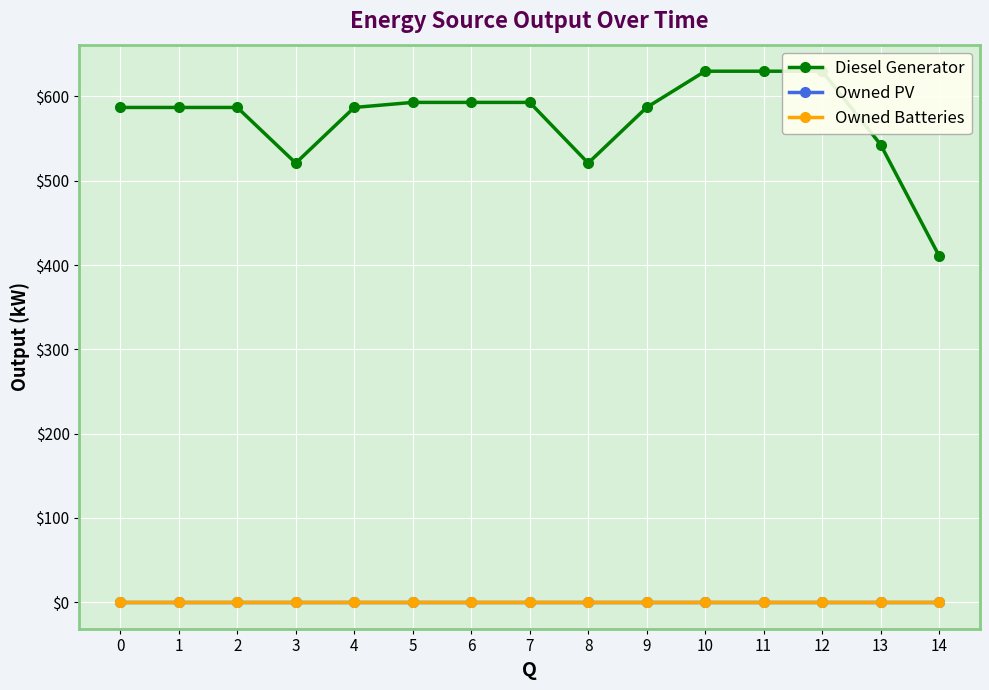

Which series has the largest range (max minus min)?

Diesel Generator